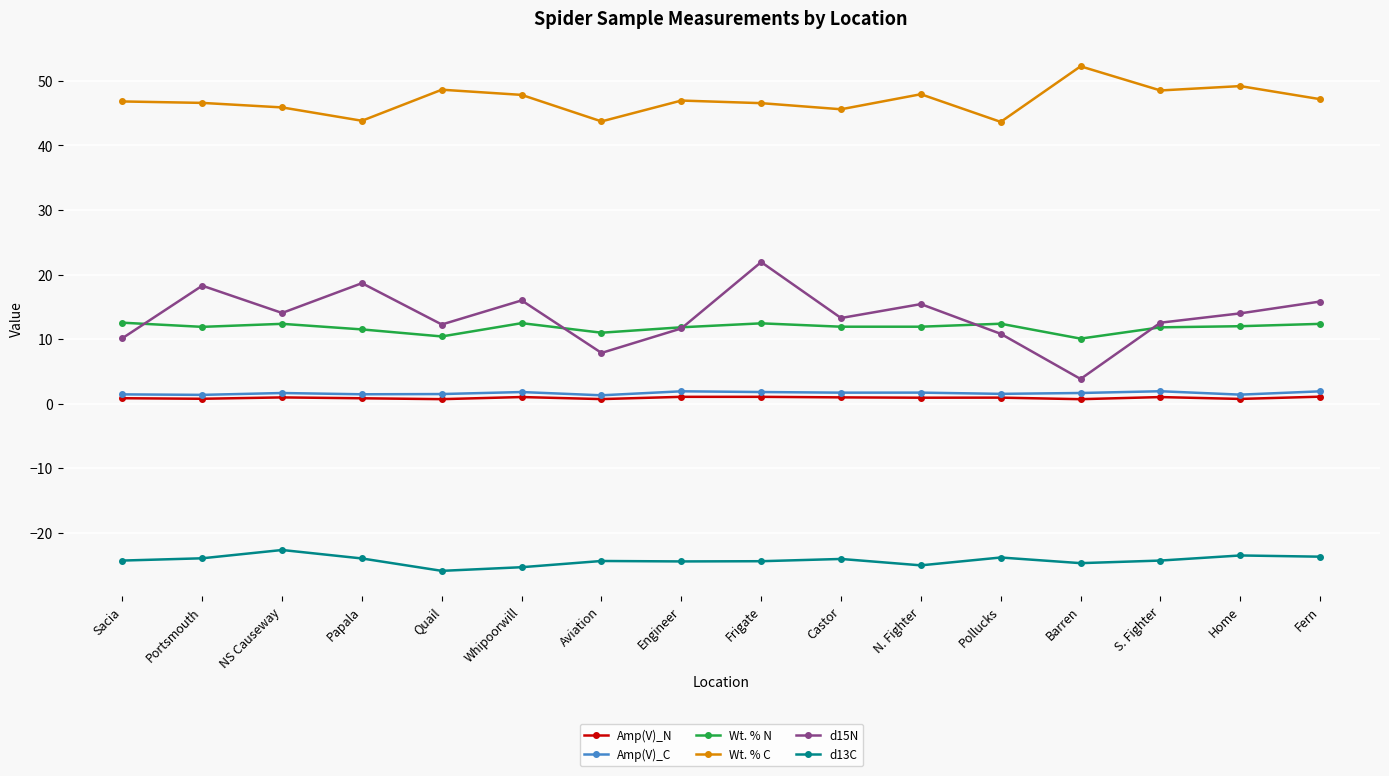

What is the average value of the d15N series?

13.5